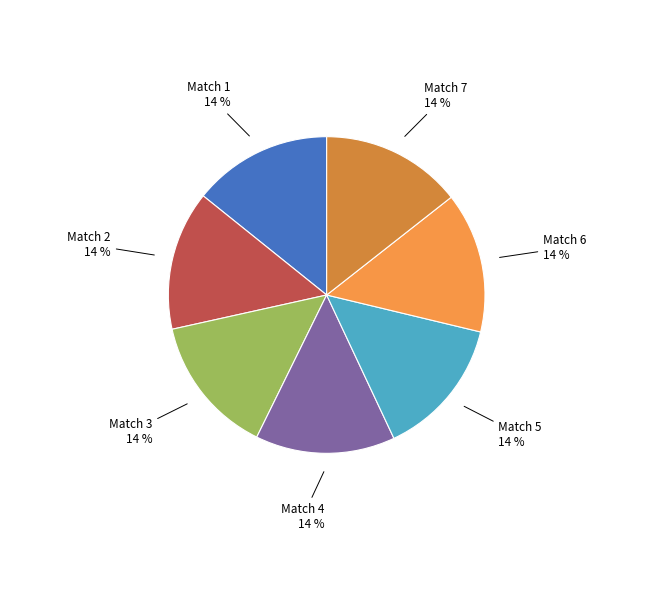

To the nearest percent, what percentage of the pie is Match 2?

14%